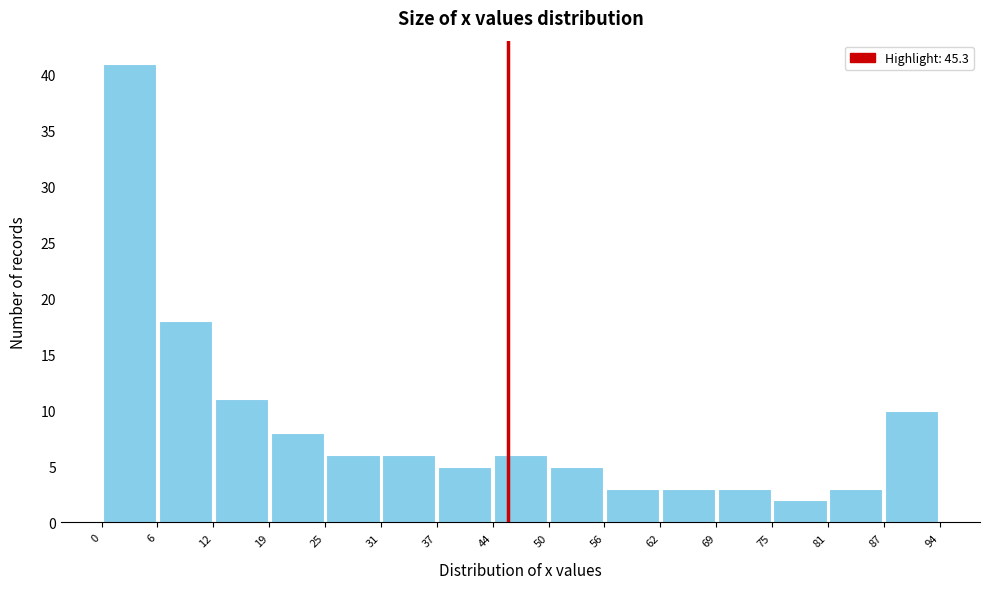

Reading left to right, list every bar in this chart as the range it spans on the x-axis followed by its height. The values are not printed on the chart, so give them approximately, as read against the axis.

0 to 6: 41
6 to 12: 18
12 to 19: 11
19 to 25: 8
25 to 31: 6
31 to 37: 6
37 to 44: 5
44 to 50: 6
50 to 56: 5
56 to 62: 3
62 to 69: 3
69 to 75: 3
75 to 81: 2
81 to 87: 3
87 to 94: 10